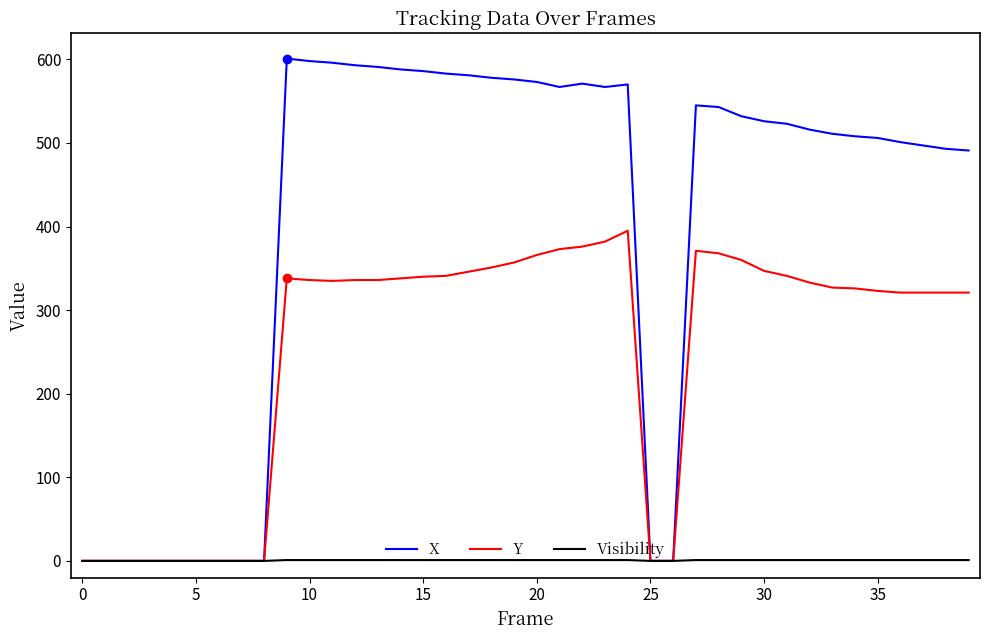

Which series has the largest range (max minus min)?

X